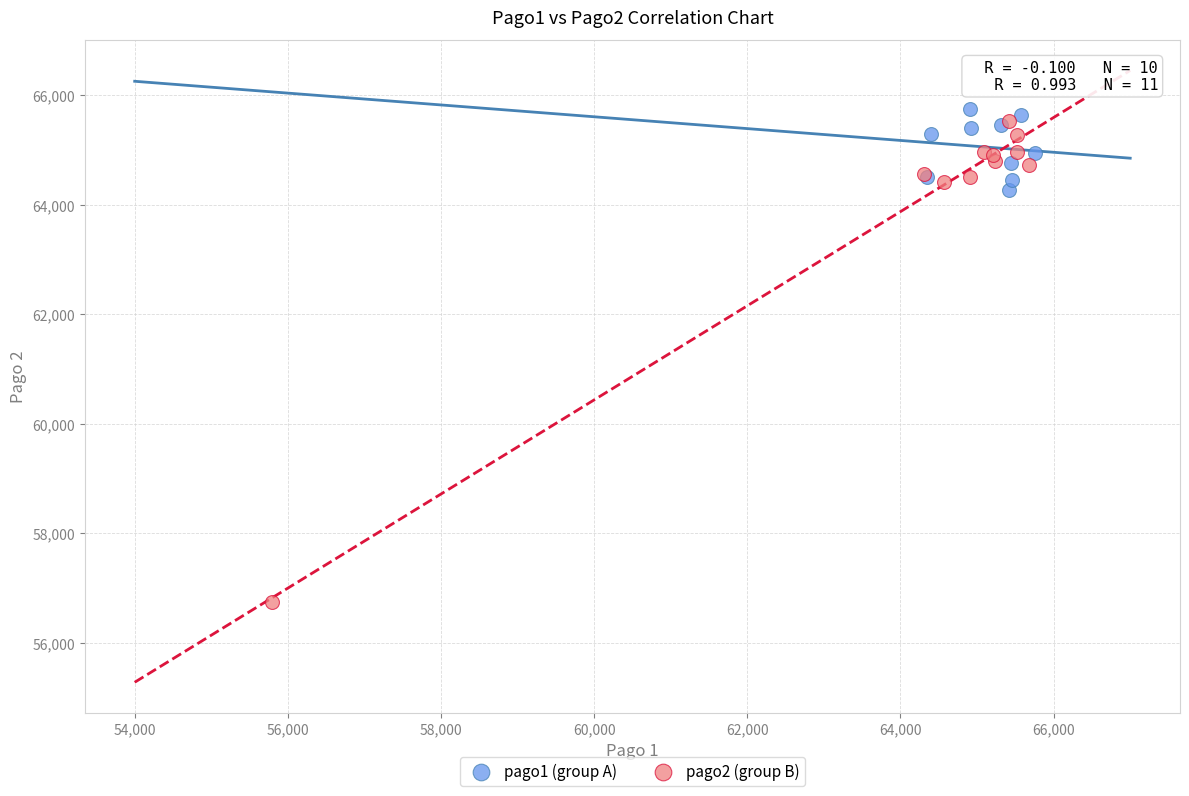

Which series contains the lowest Y value?

pago2 (group B)